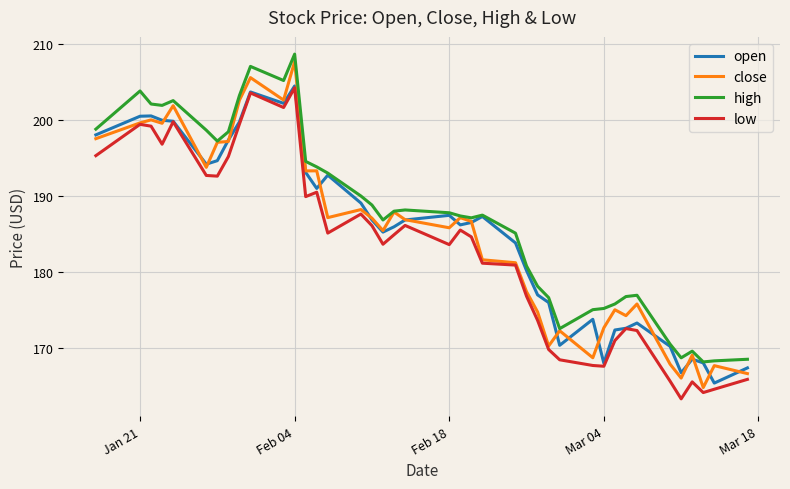

What is the average value of the low series?

182.9